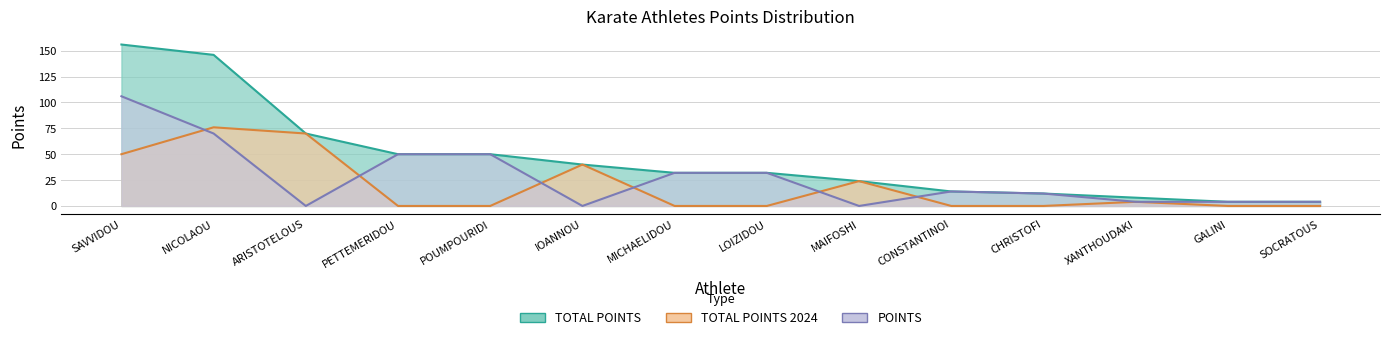

Rank the series by their maximum value, from highest to lowest.

TOTAL POINTS, POINTS, TOTAL POINTS 2024